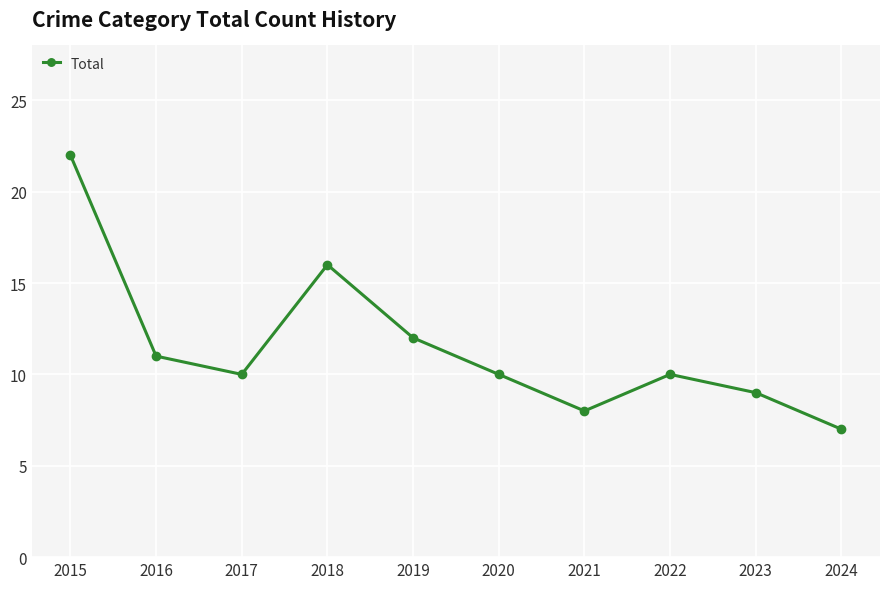

What is the sum of all values?

115